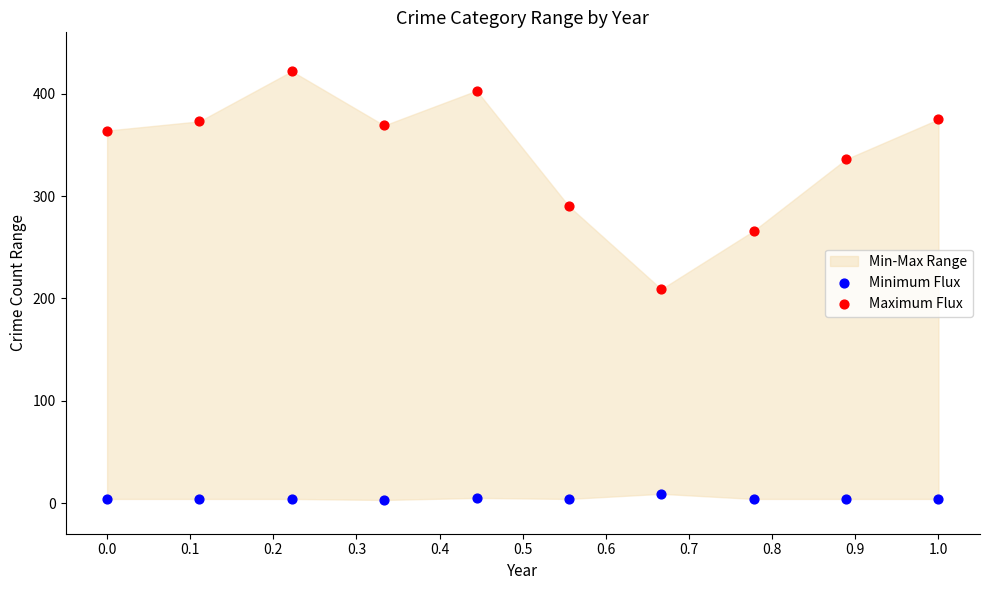

Which series contains the lowest Y value?

Minimum Flux